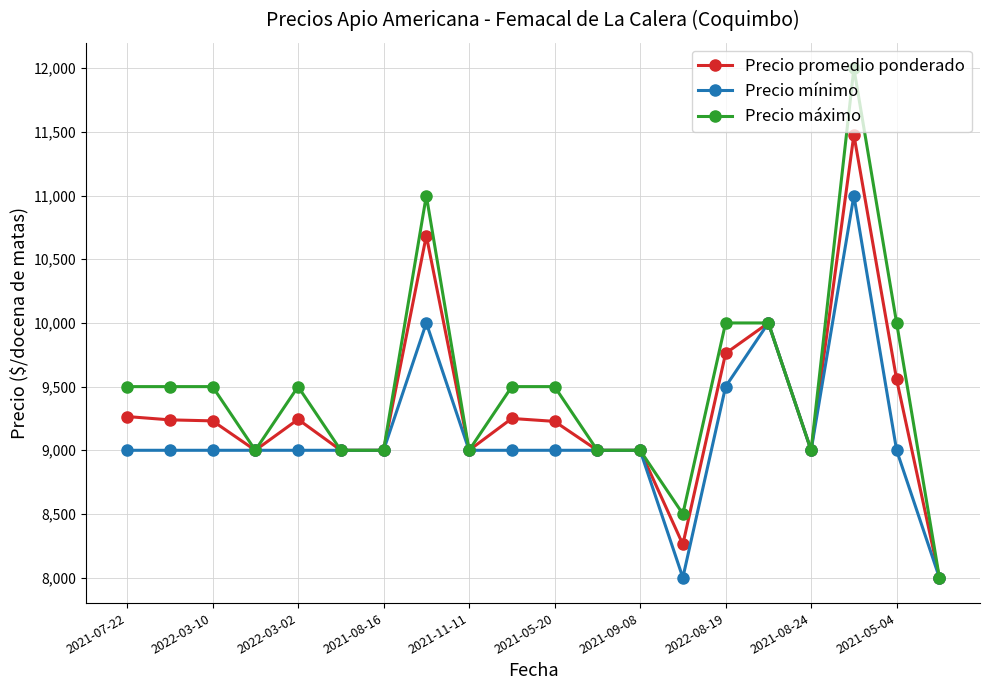

At how many categories does at least one series exceed 8447?

19